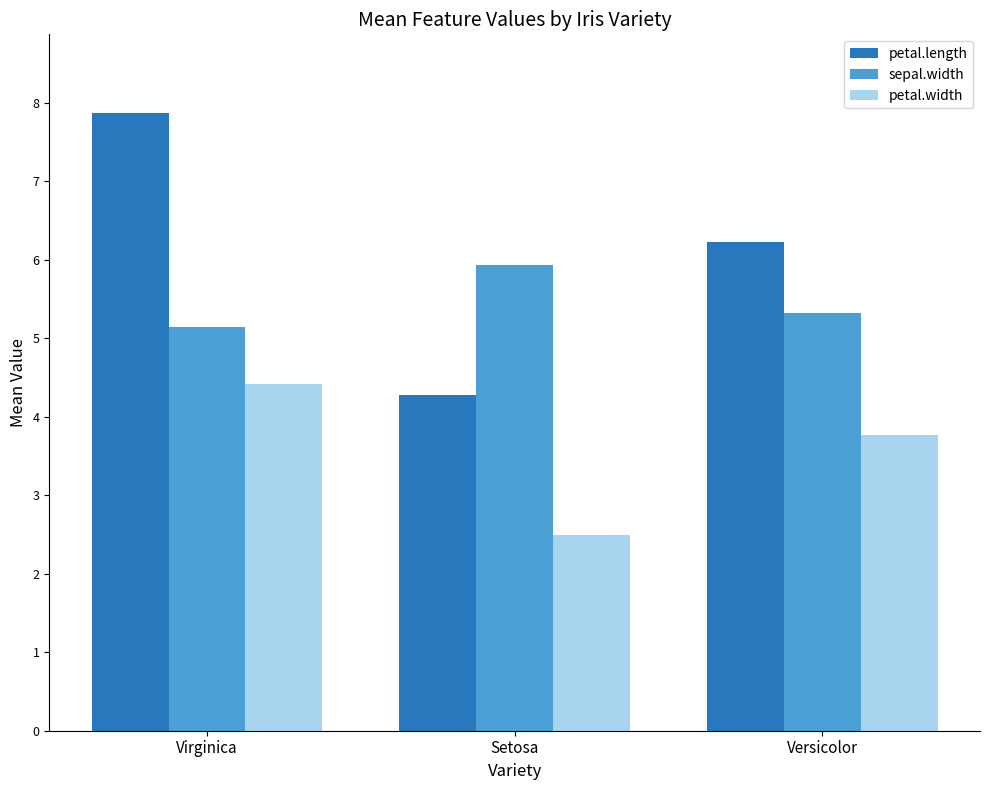

What is the difference between the petal.length values at Setosa and Versicolor?

2.0